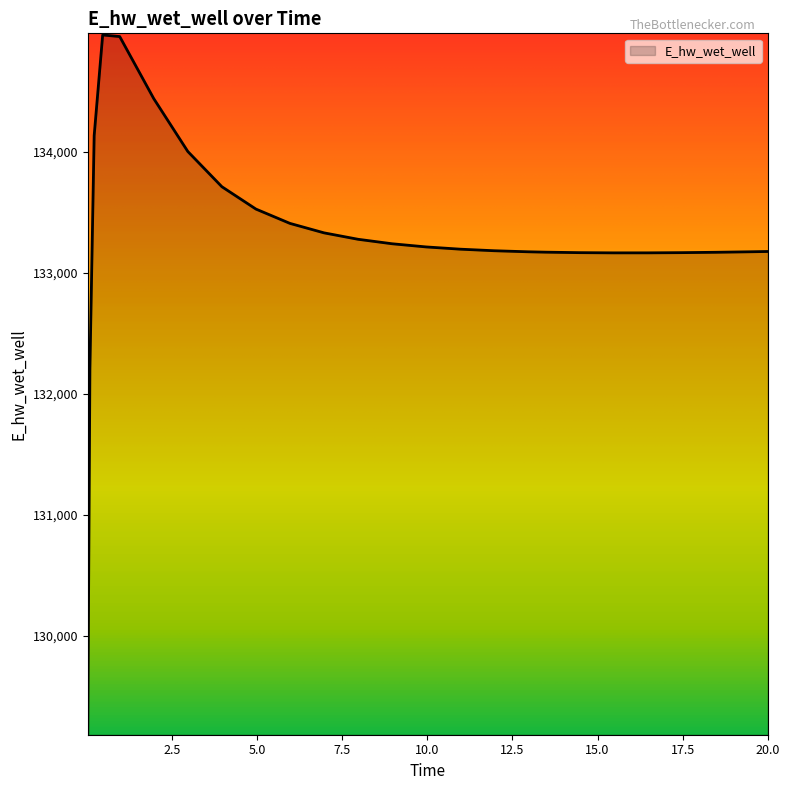

What is the sum of all values?

3332527.2